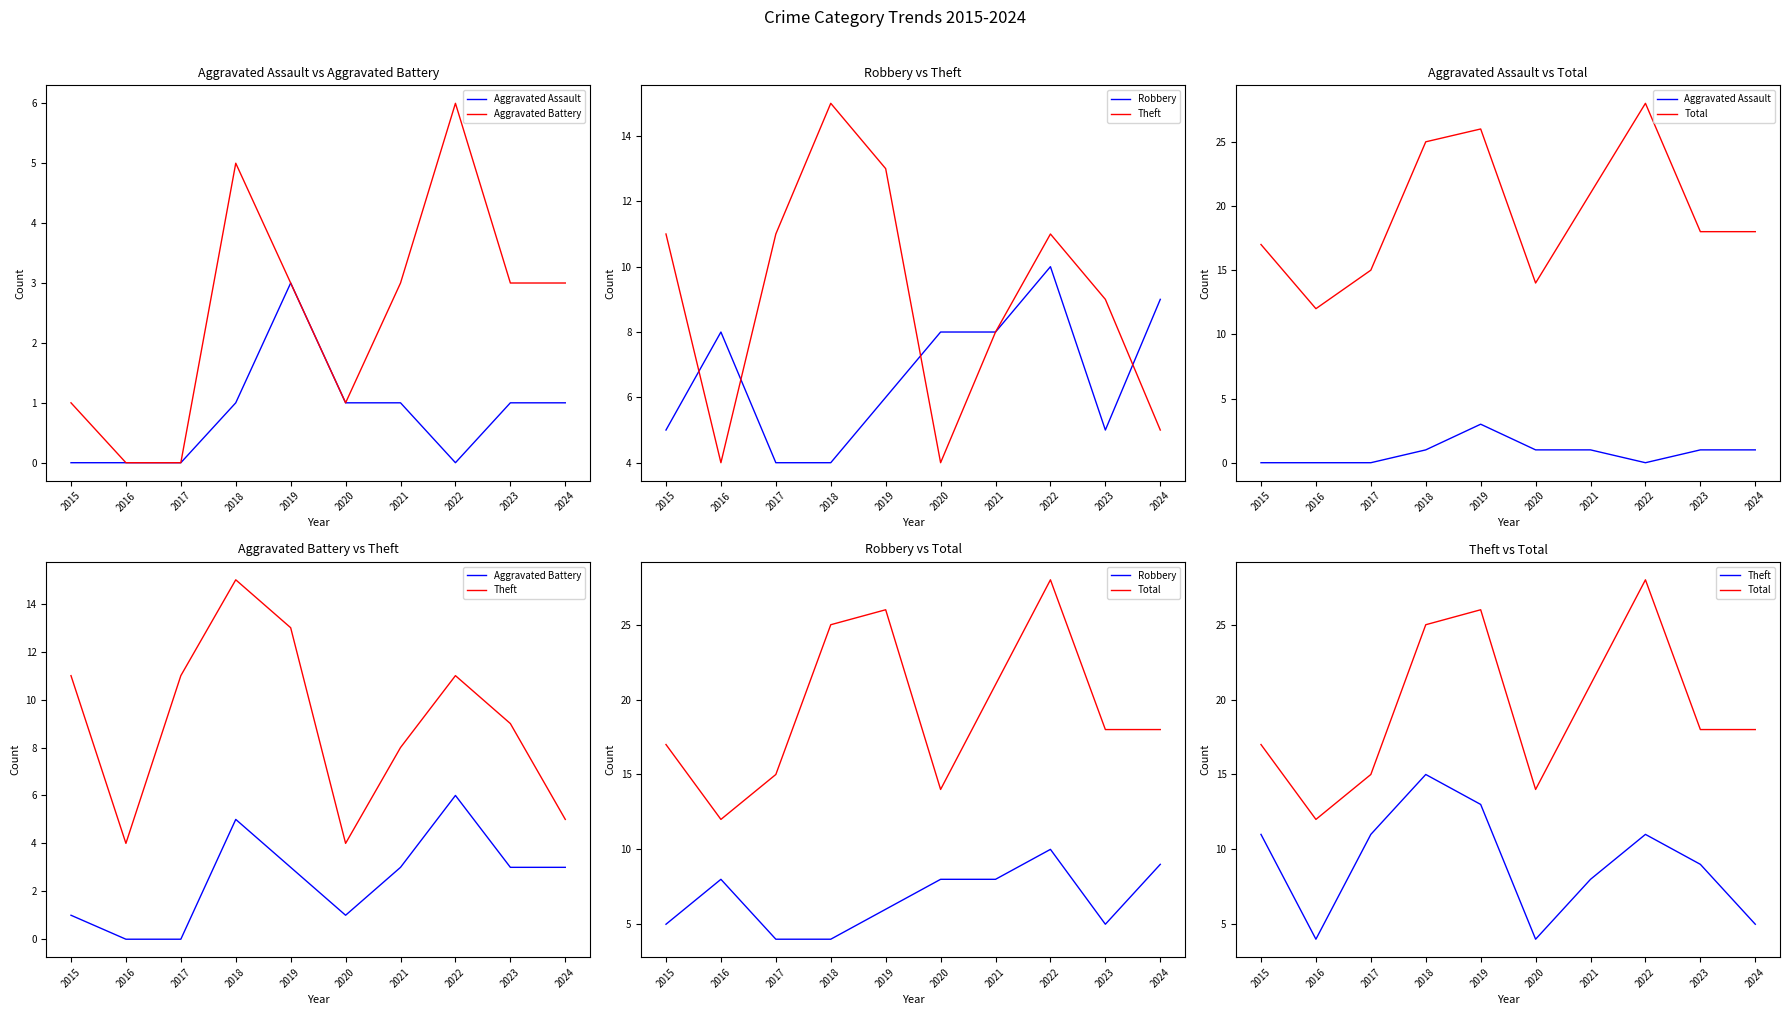

What is the value of the Aggravated Assault point at the 6th from the left?

1